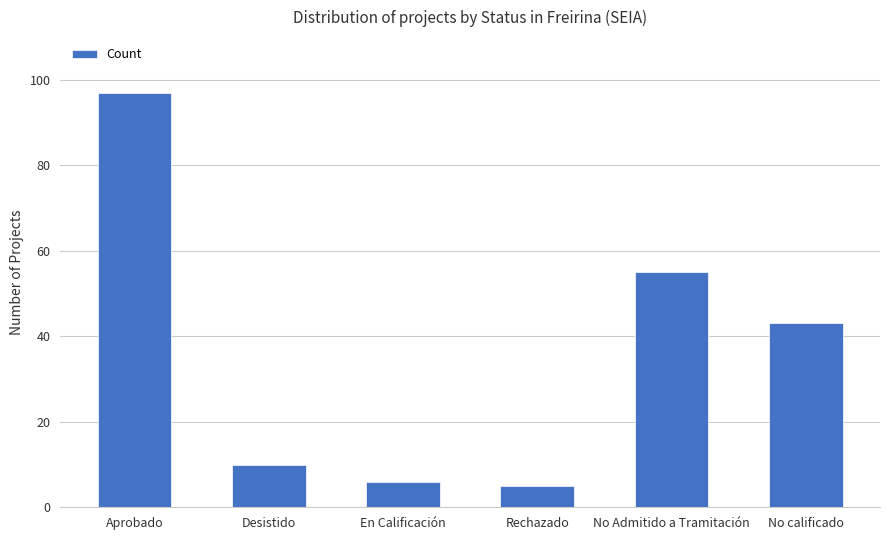

How many values are below 43?

3